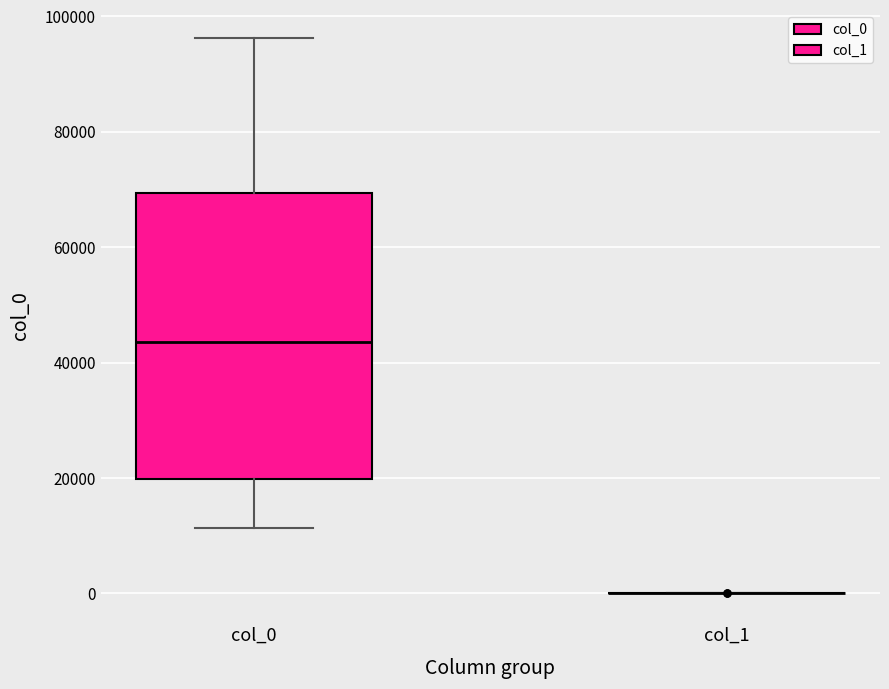

Which box is the tallest, from its lower edge to its upper edge?

col_0